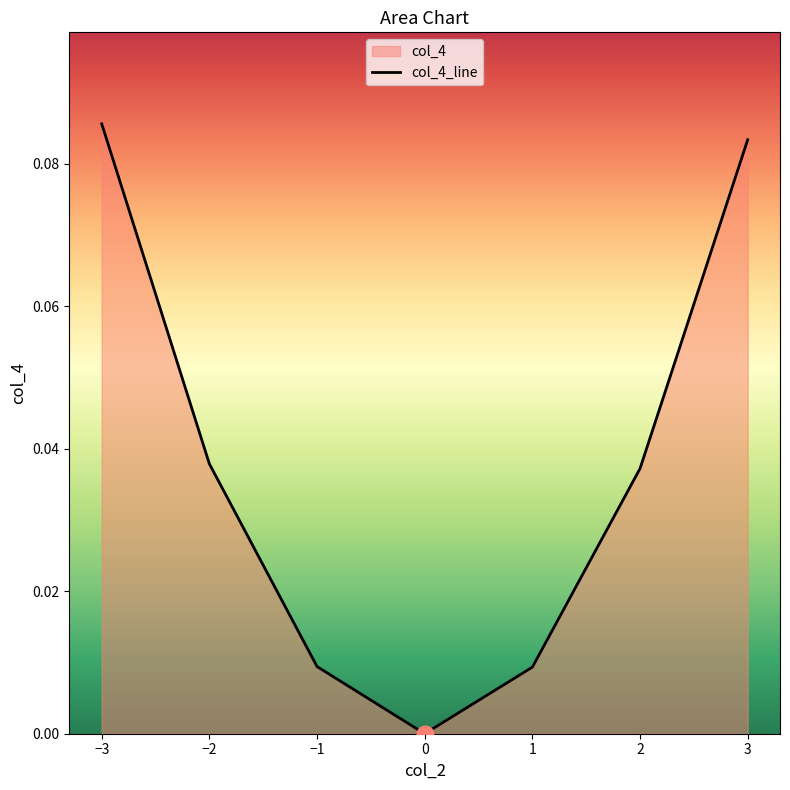

True or false: there are more than 0 points higher than both neighbors.

False